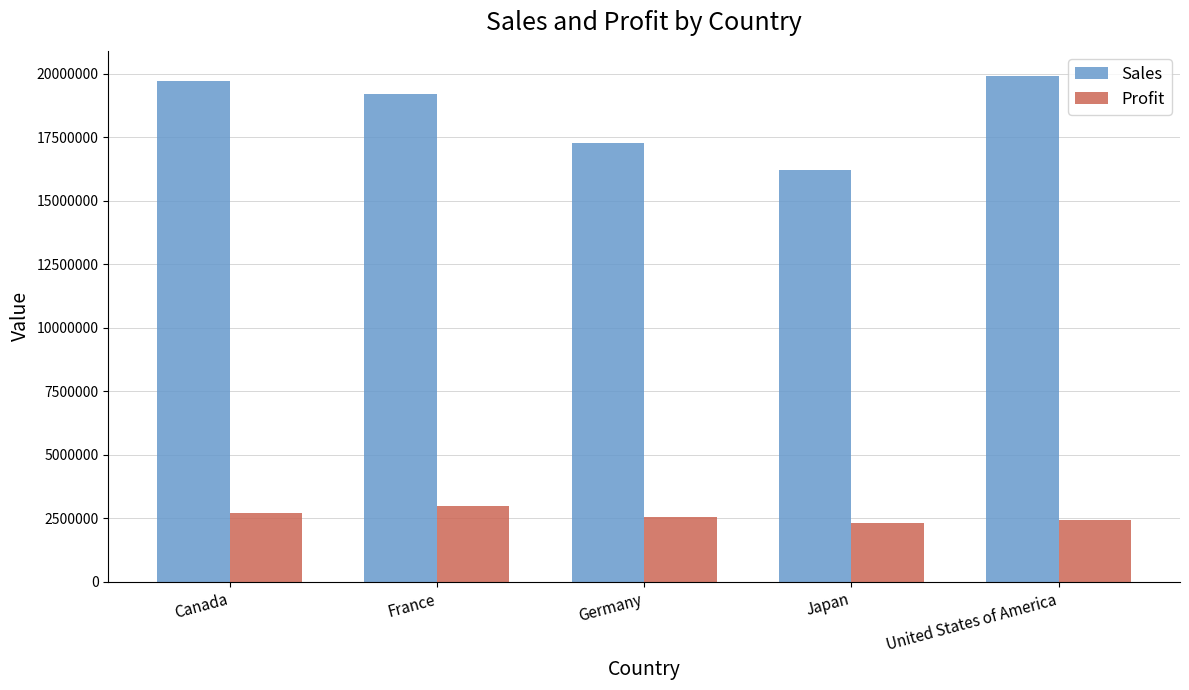

What is the total value across all series at Canada?

22437323.2